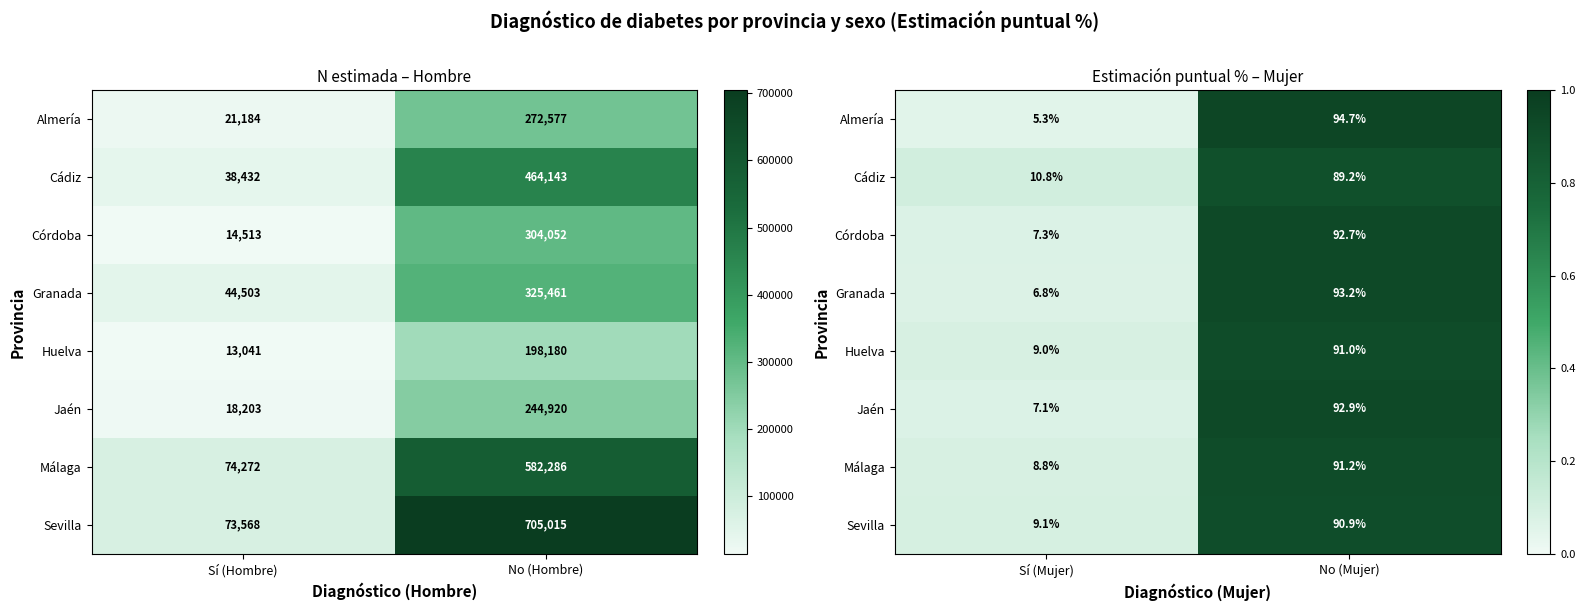

Count the number of data series in this chart.

8